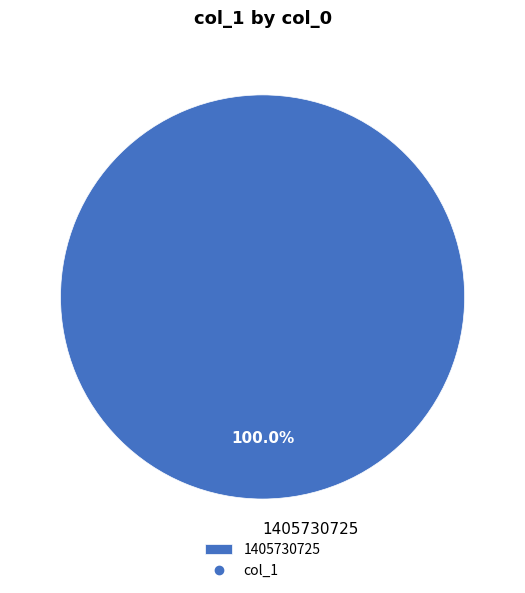

Does 1405730725 account for over 50% of the chart?

Yes